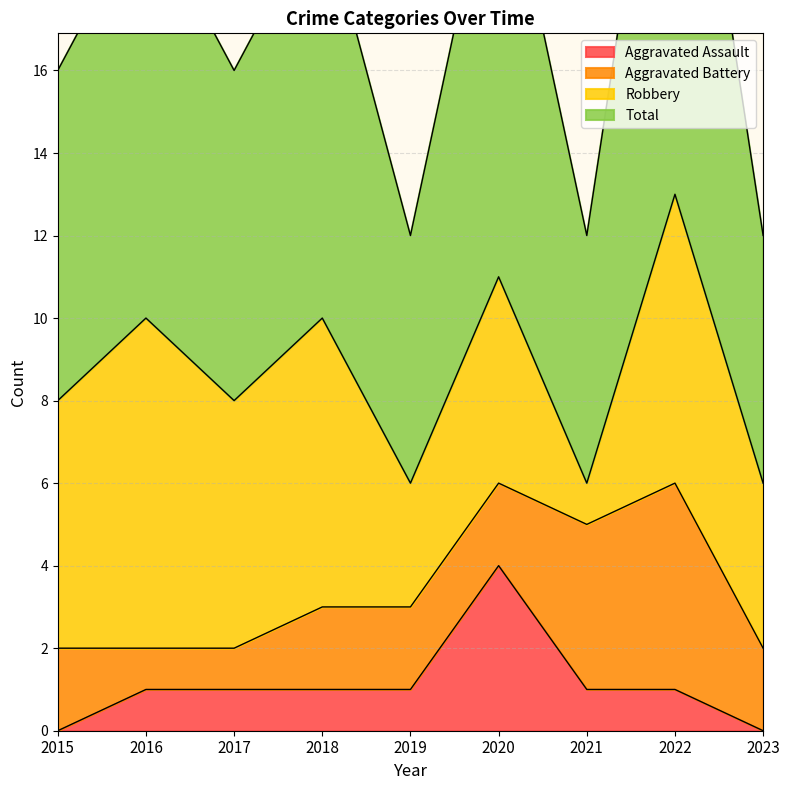

How many Aggravated Assault values are between 1 and 2?

6